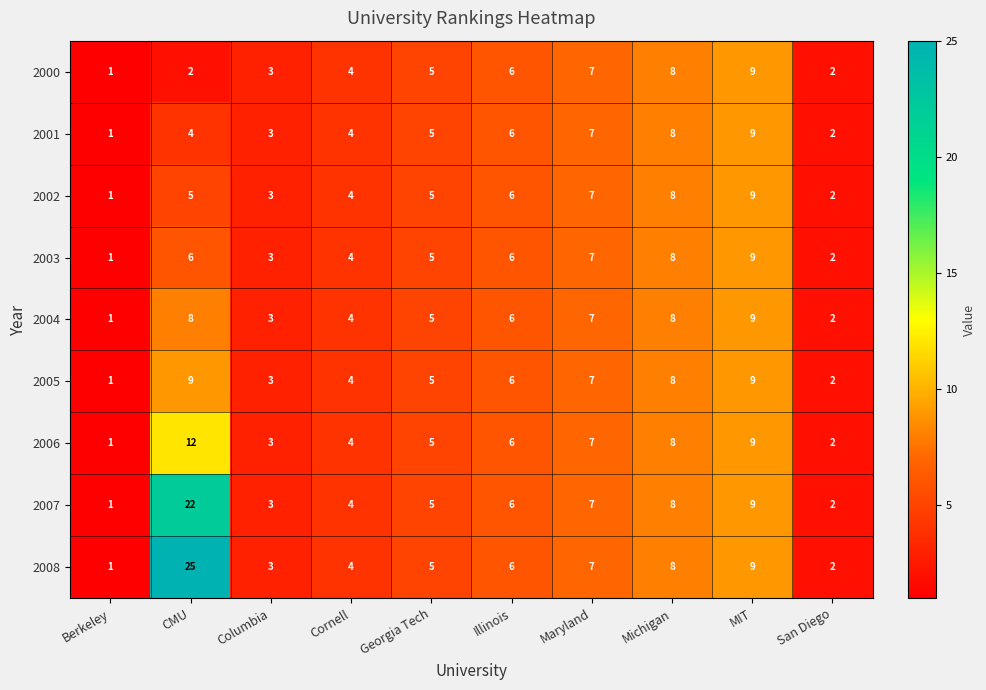

Which series has the largest range (max minus min)?

2008